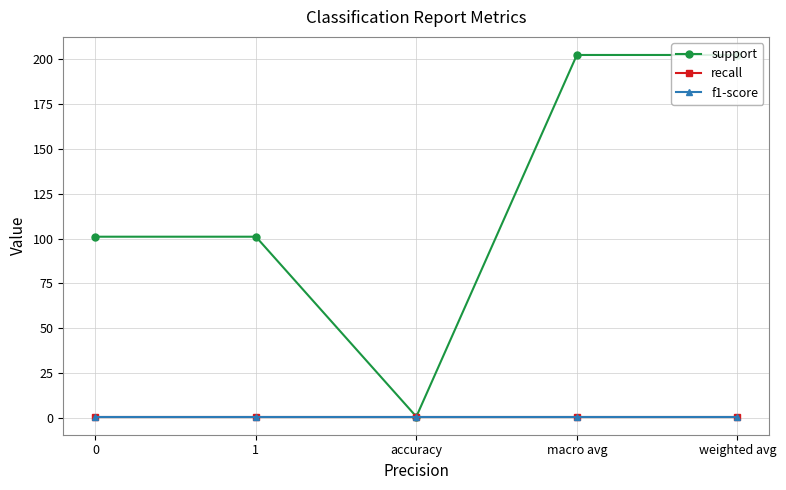

Is this an area chart (filled region under the line)?

No